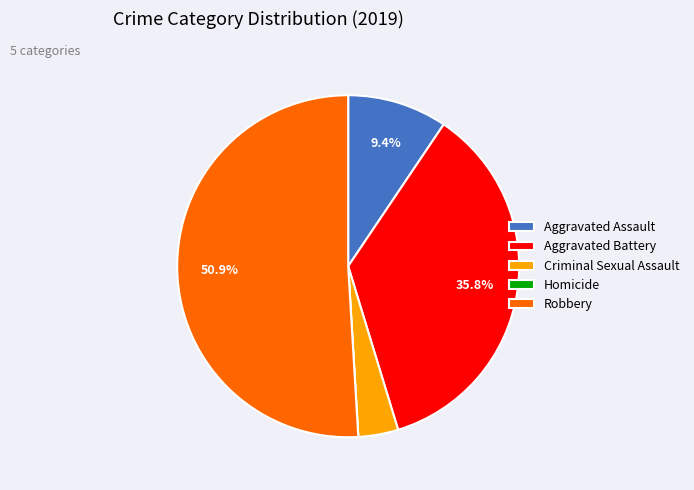

True or false: Robbery accounts for 60% of the total.

False